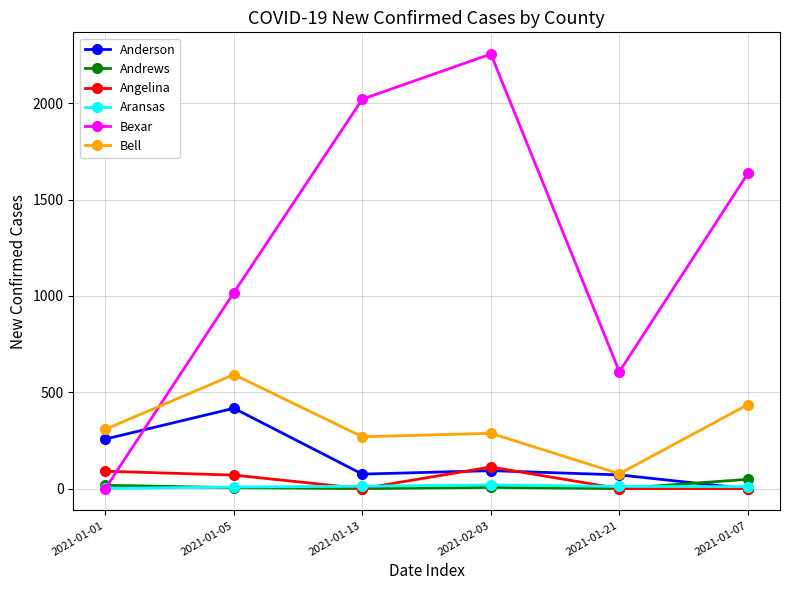

What is the label of the 6th point from the left?

2021-01-07